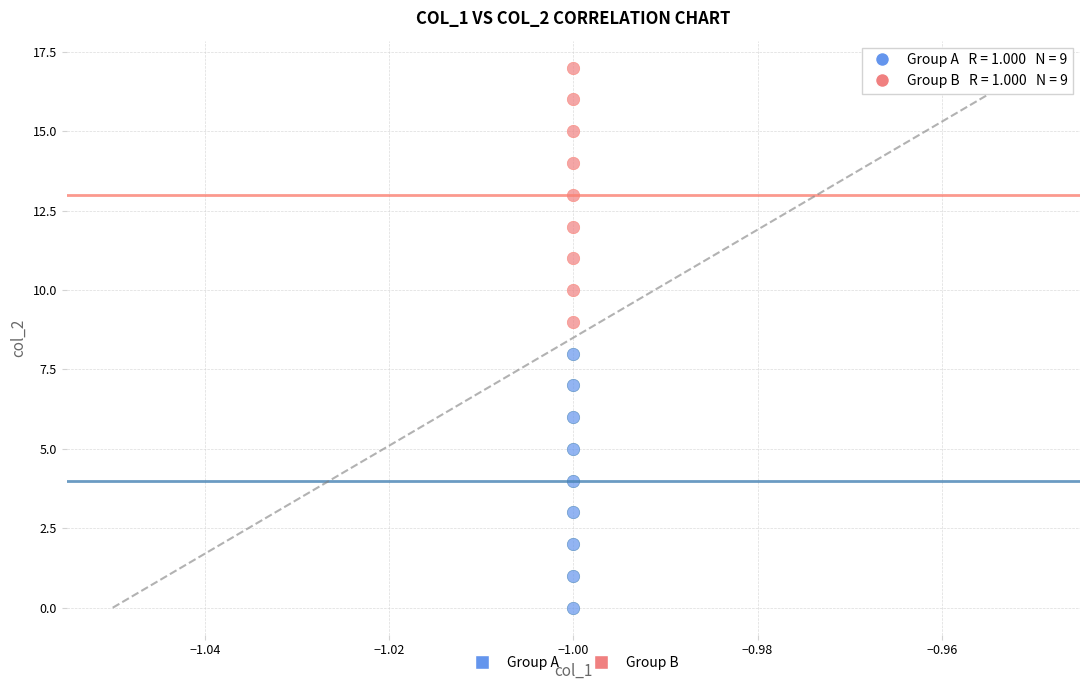

Across all data points, what is the range of Y values (max minus min)?

17